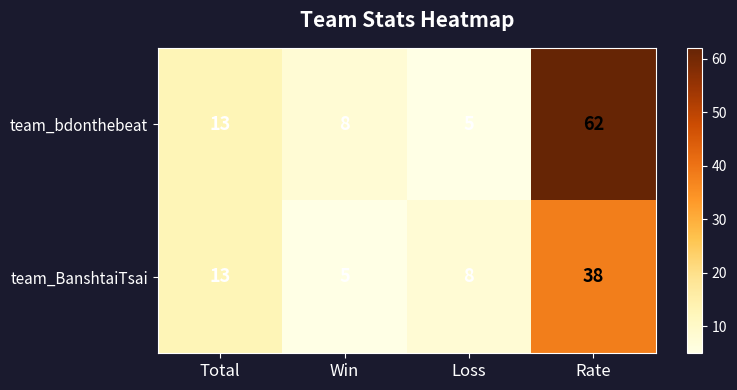

What is the difference between the team_BanshtaiTsai values at Win and Loss?

3